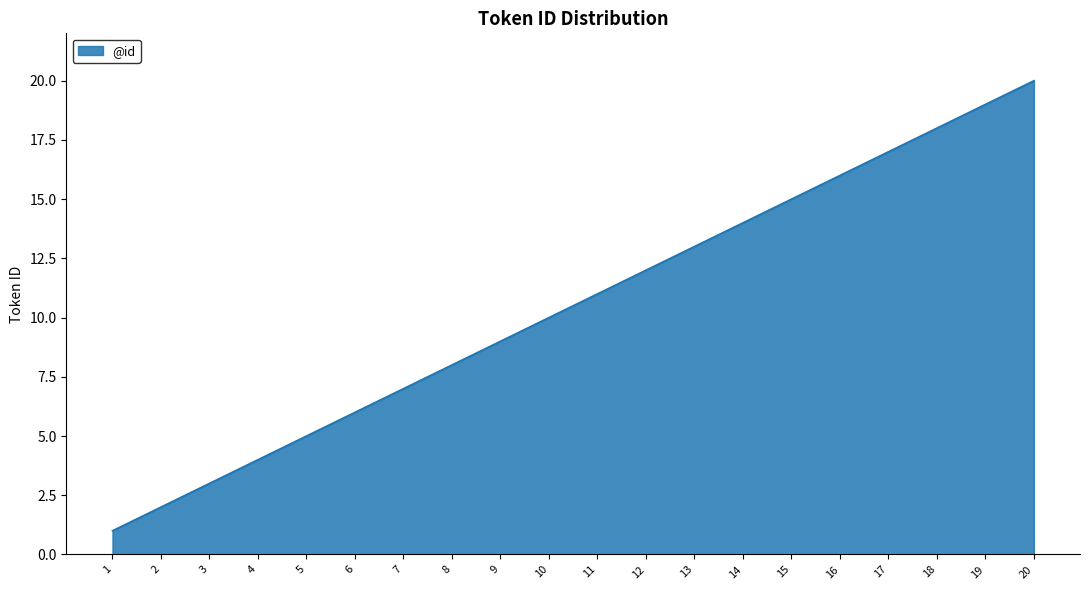

Rank the categories by value from lowest to highest.

1, 2, 3, 4, 5, 6, 7, 8, 9, 10, 11, 12, 13, 14, 15, 16, 17, 18, 19, 20